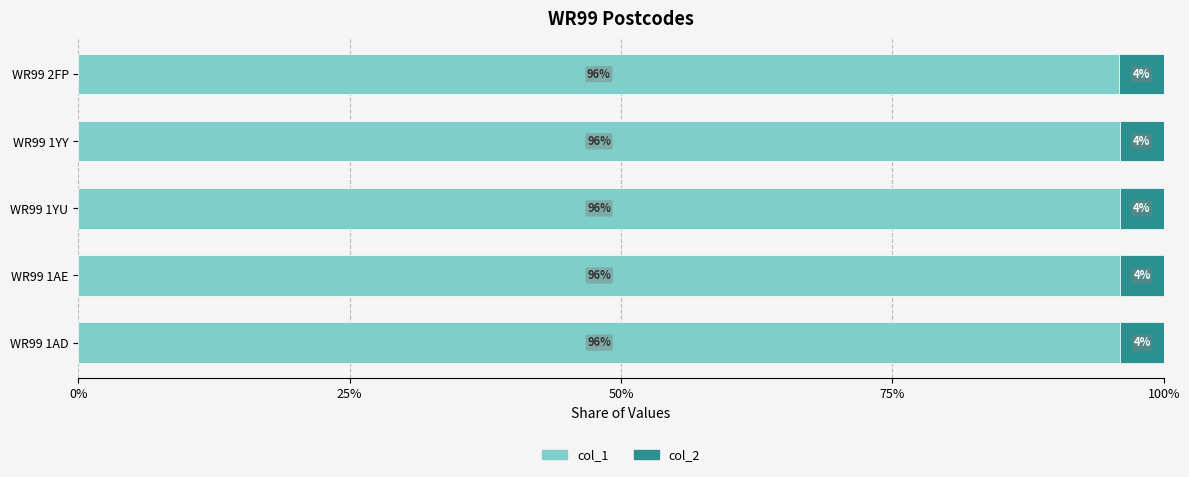

What is the total value across all series at WR99 1AD?

100.0